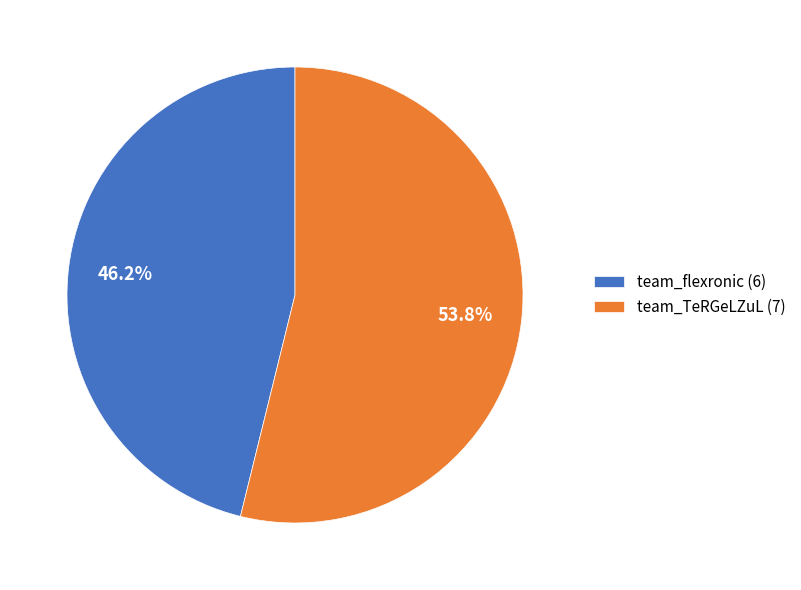

How many segments does this pie chart have?

2